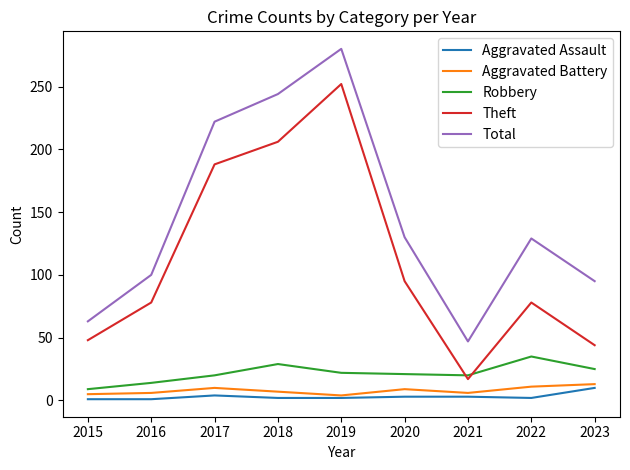

Which series has the largest range (max minus min)?

Theft